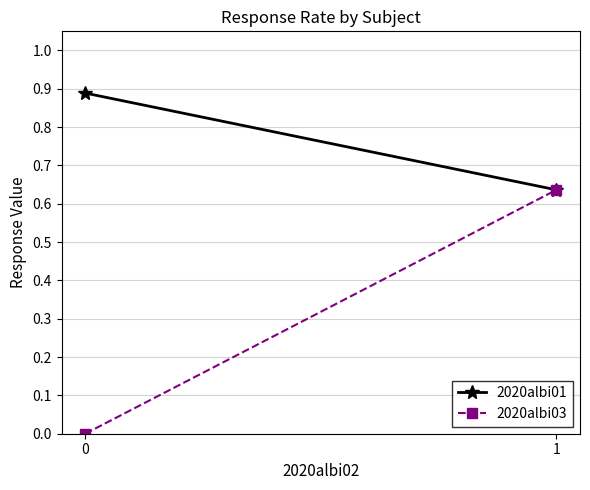

Which series has the largest total across all categories?

2020albi01